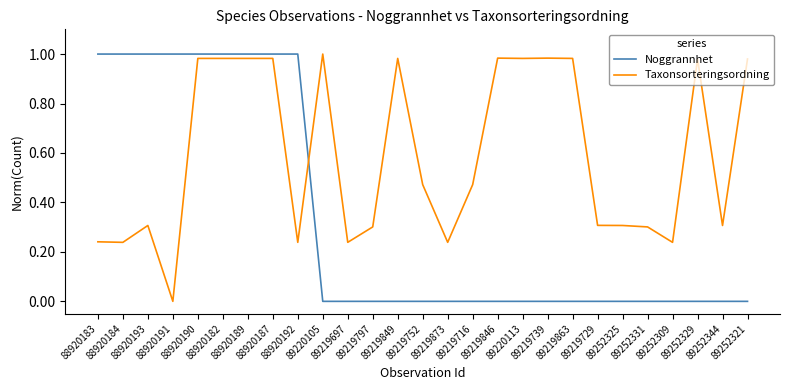

Rank the series at 88920183 from lowest to highest value.

Taxonsorteringsordning, Noggrannhet